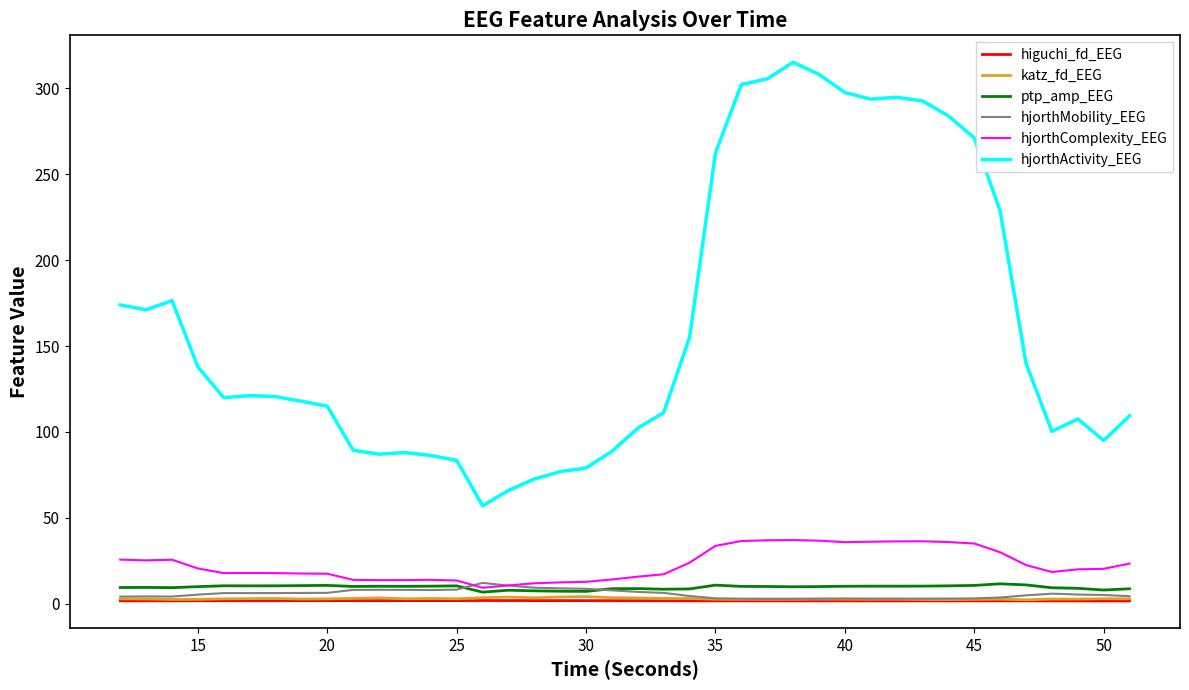

What are all the series names shown in the legend?

higuchi_fd_EEG, katz_fd_EEG, ptp_amp_EEG, hjorthMobility_EEG, hjorthComplexity_EEG, hjorthActivity_EEG